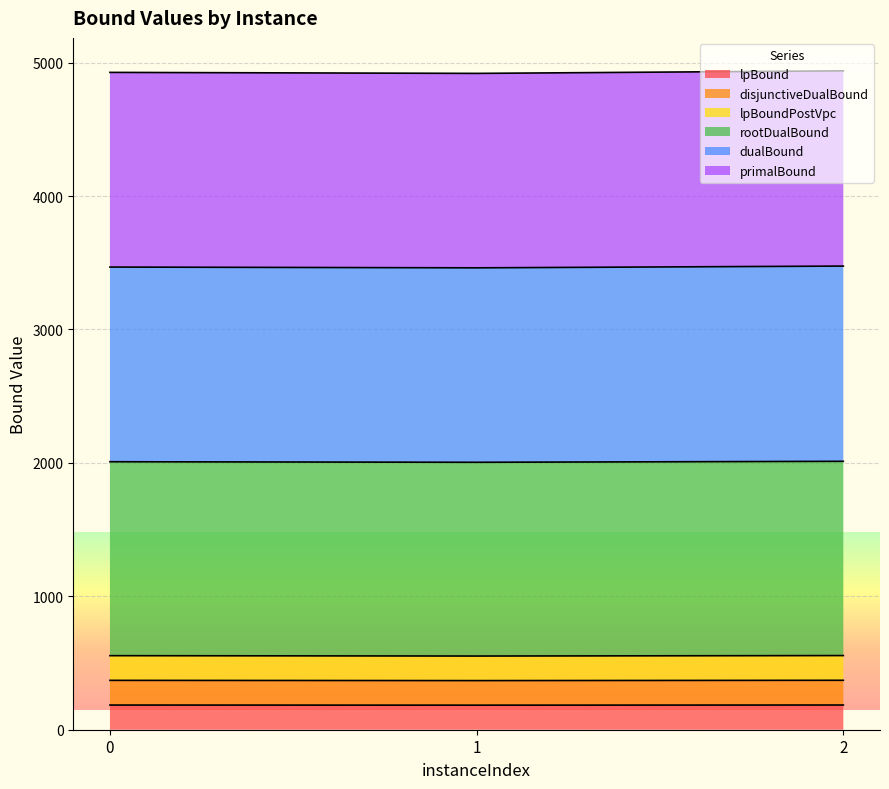

At which category does the chart reach its peak across all series?

2